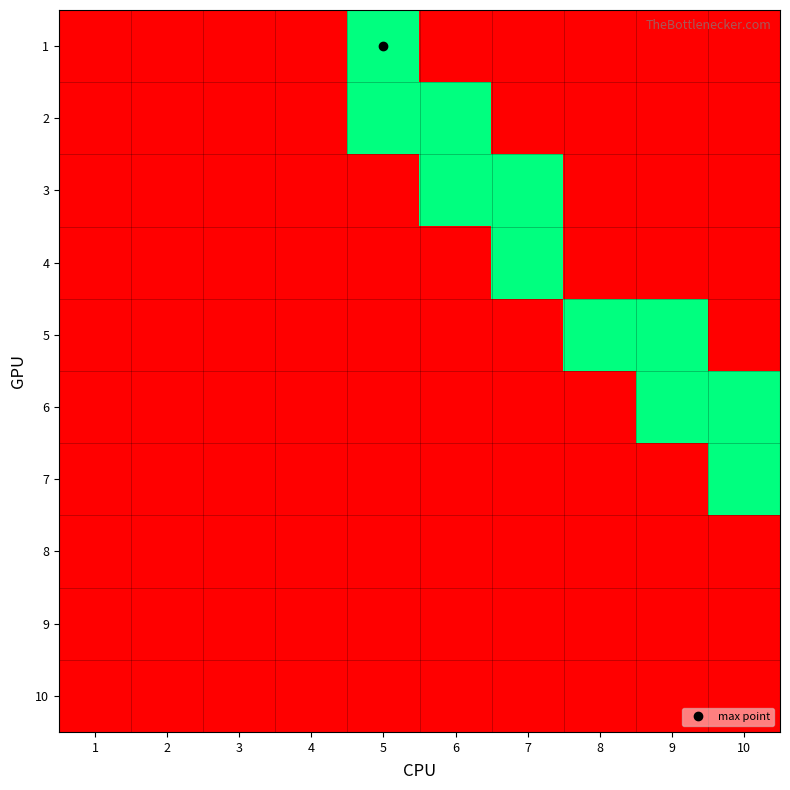

Which category has the highest value across all series?

5